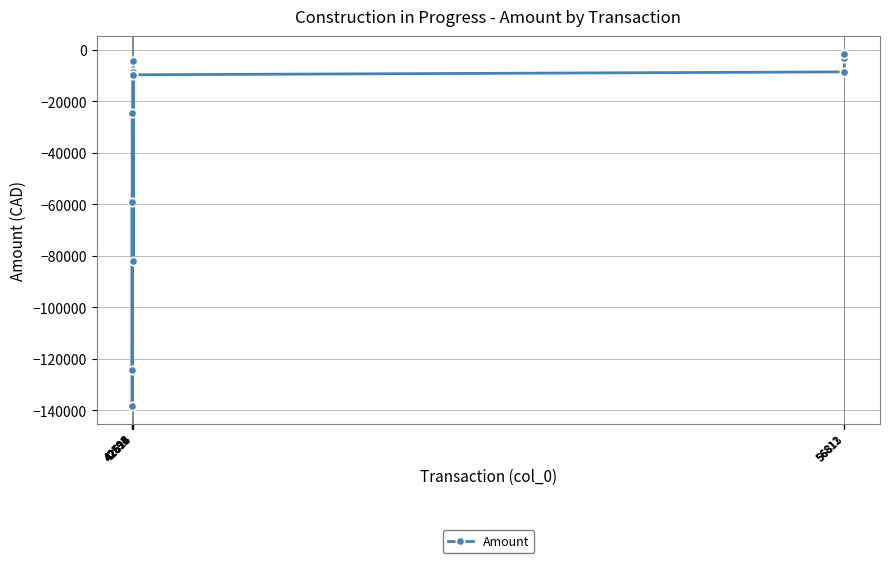

What is the minimum value shown in the chart?

-138383.1